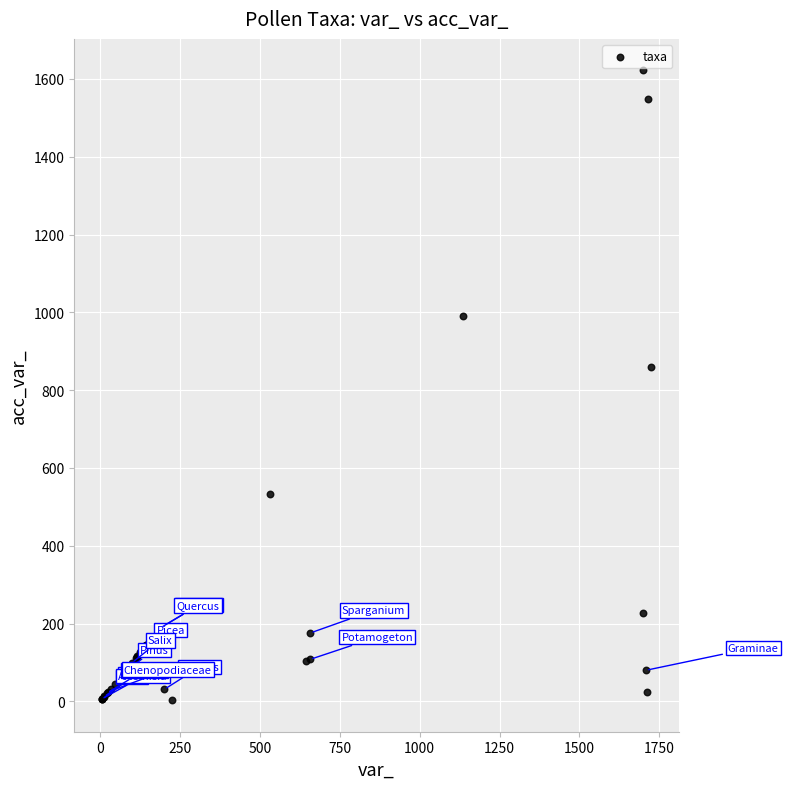

What Y value in the scatter plot is closest to 812?

860